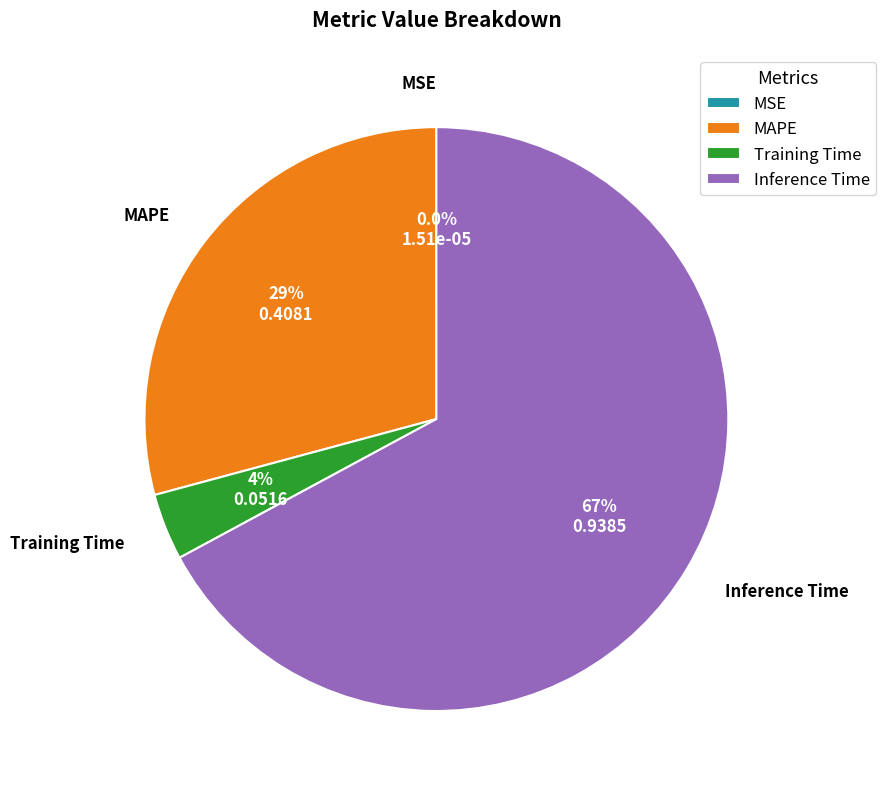

What is the largest slice in the pie chart?

Inference Time